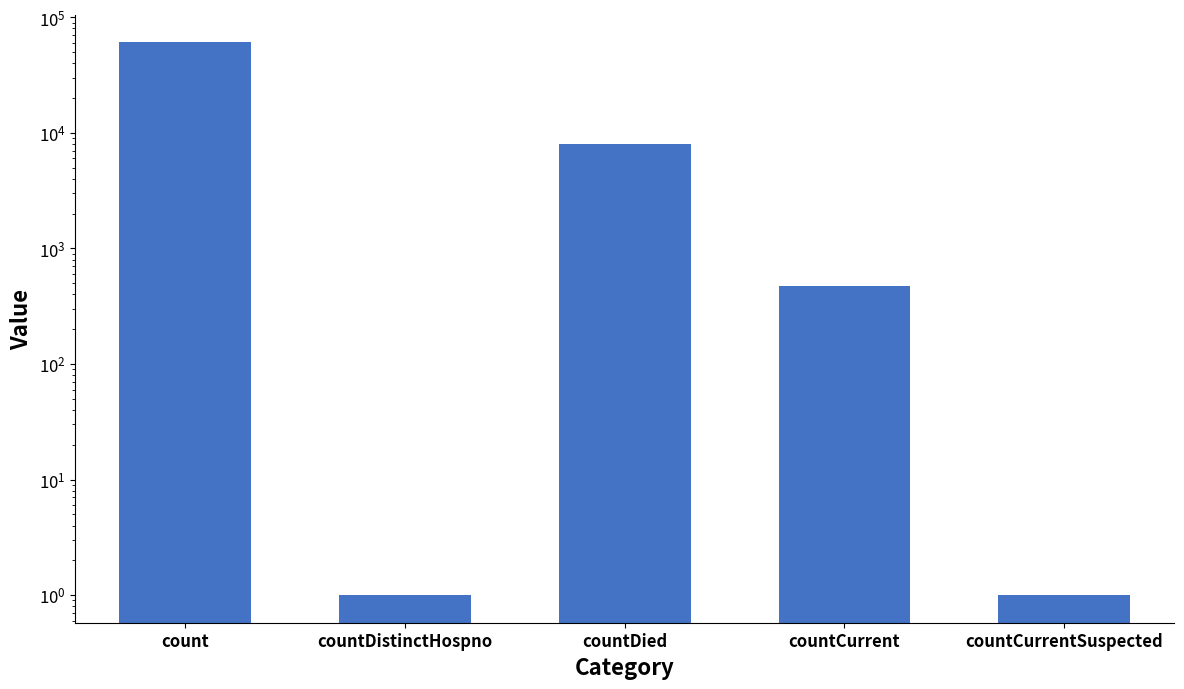

How many bars are there in total?

5